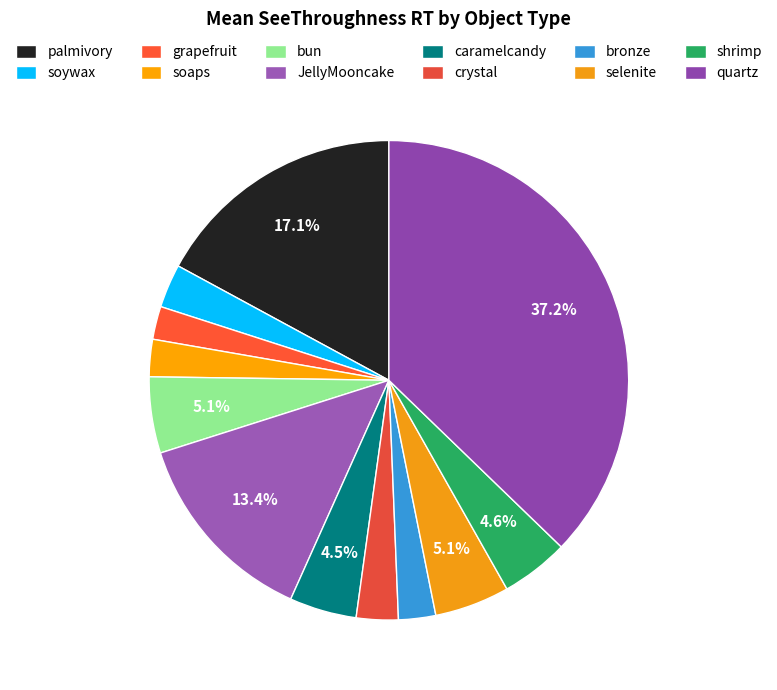

Which slice is the smallest?

grapefruit